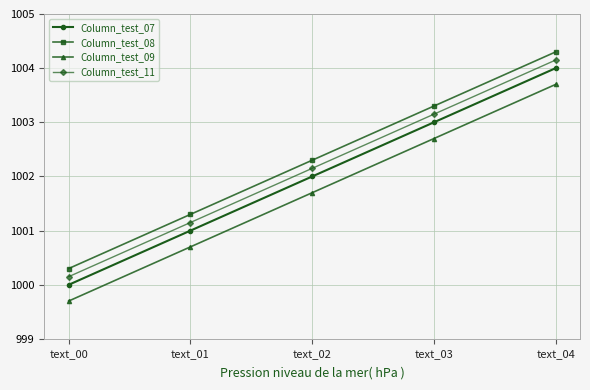

At how many categories does at least one series exceed 1003?

2